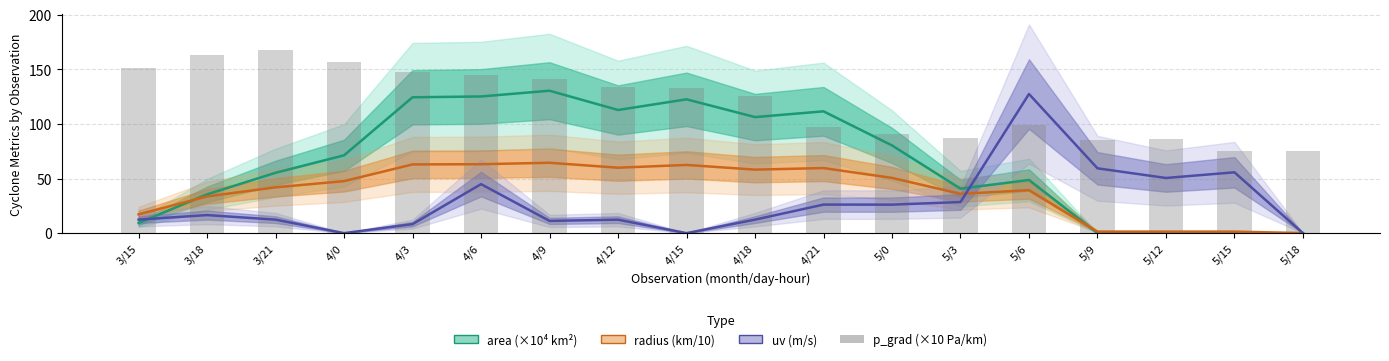

How many distinct data groups are displayed?

4